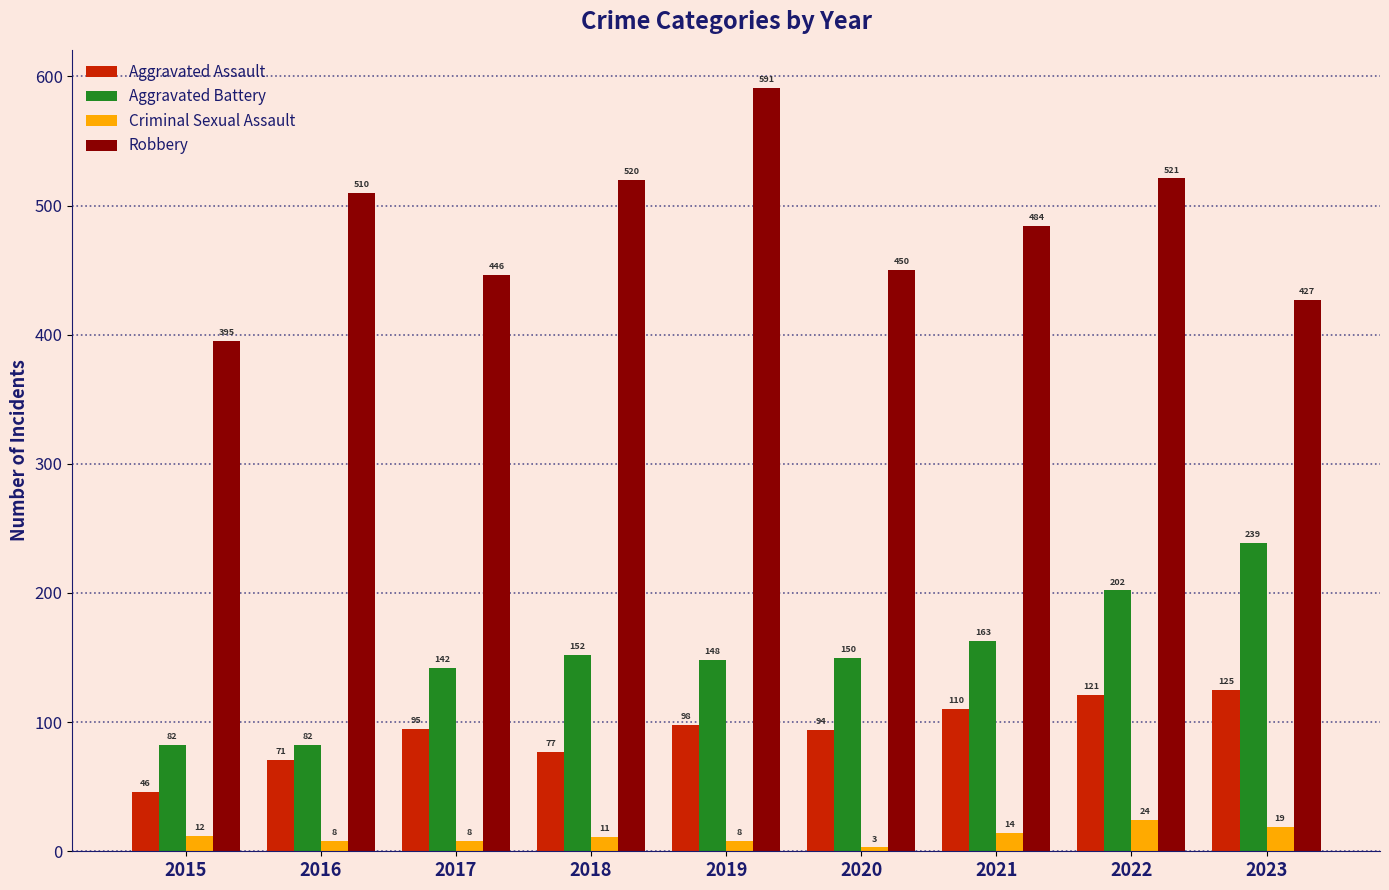

What is the sum of all Aggravated Battery values?

1360